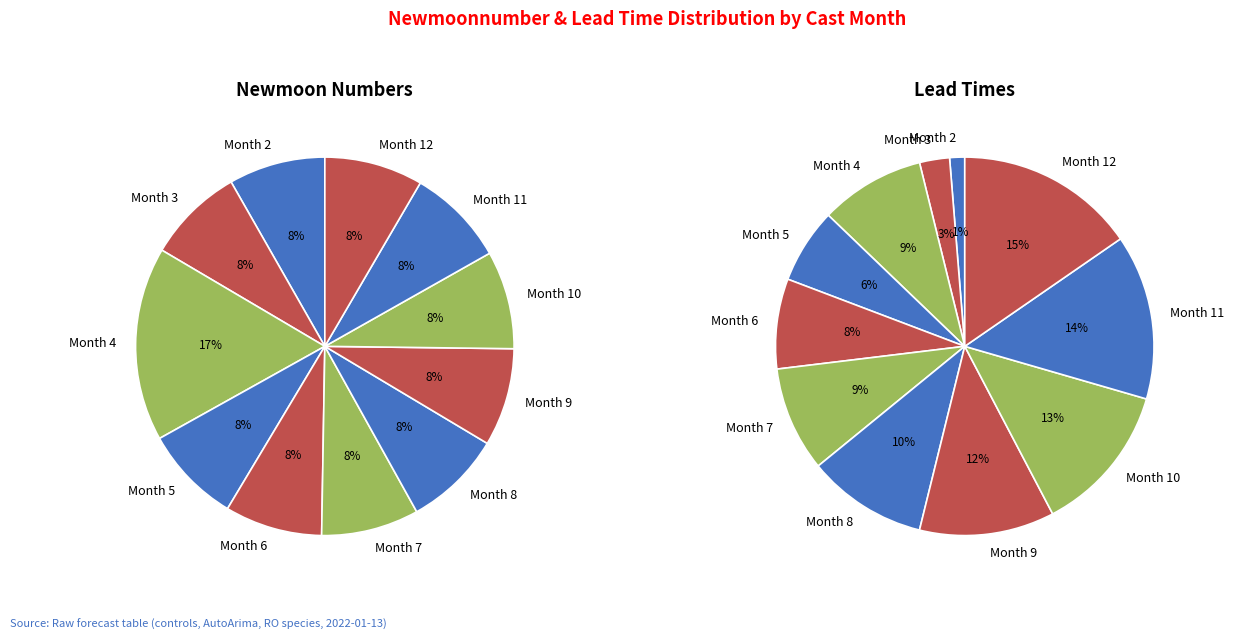

Which slice is the smallest?

2